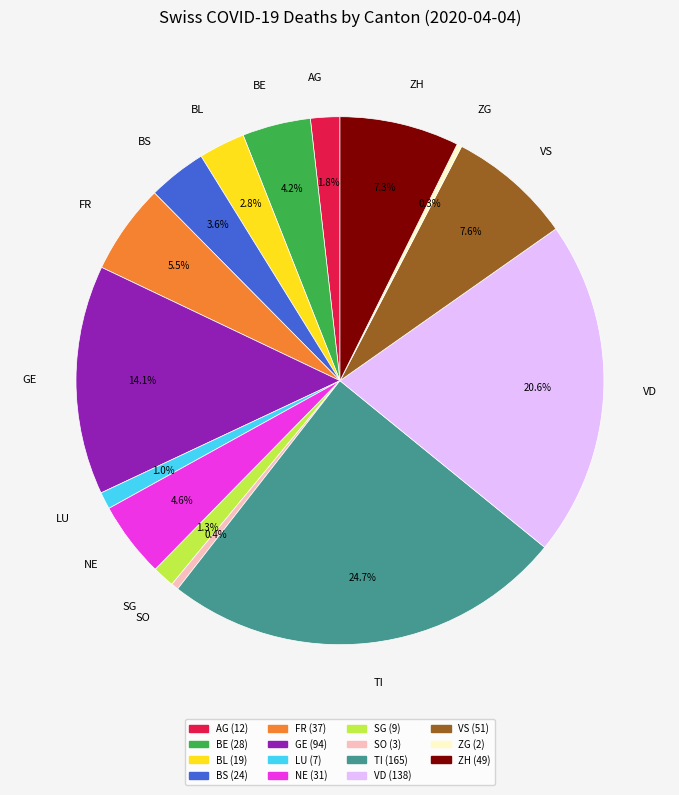

Is there any slice that represents more than half of the pie?

No